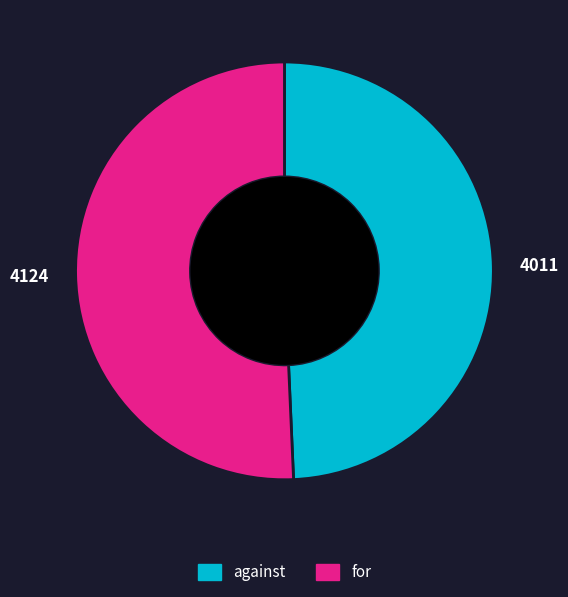

Which has a higher value, for or against?

for